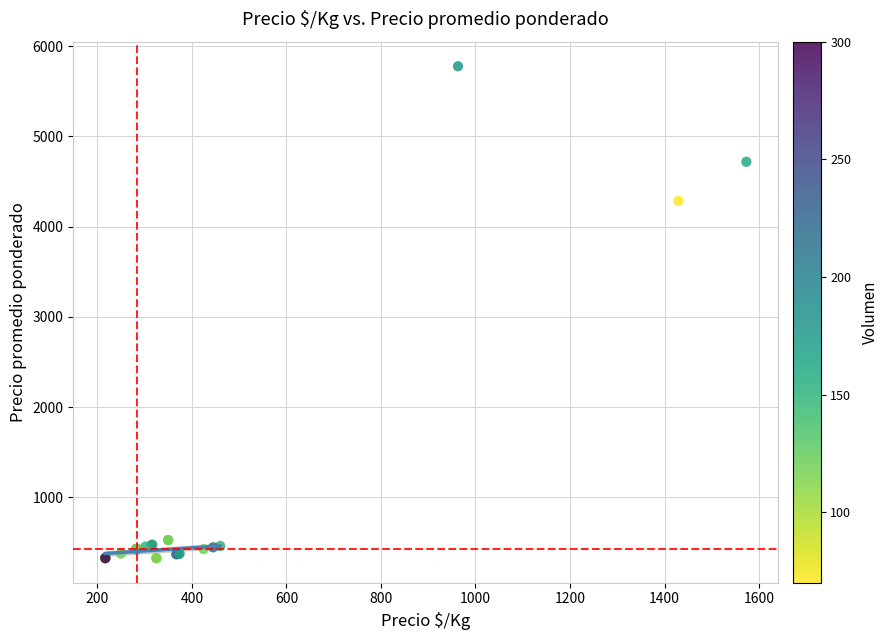

What Y value in the scatter plot is closest to 3051?

4286